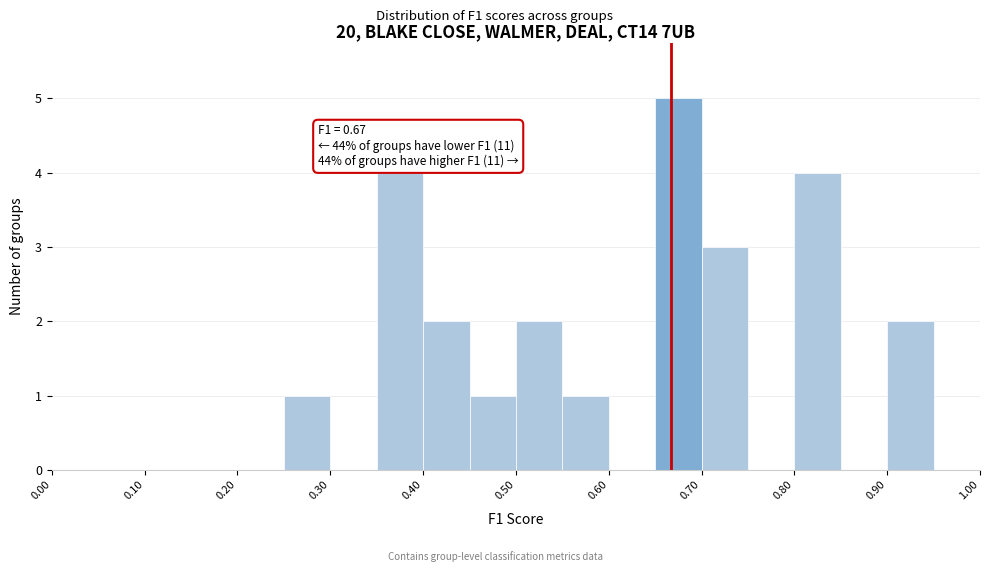

Over which range of the x-axis is the bar tallest?

0.65 to 0.70